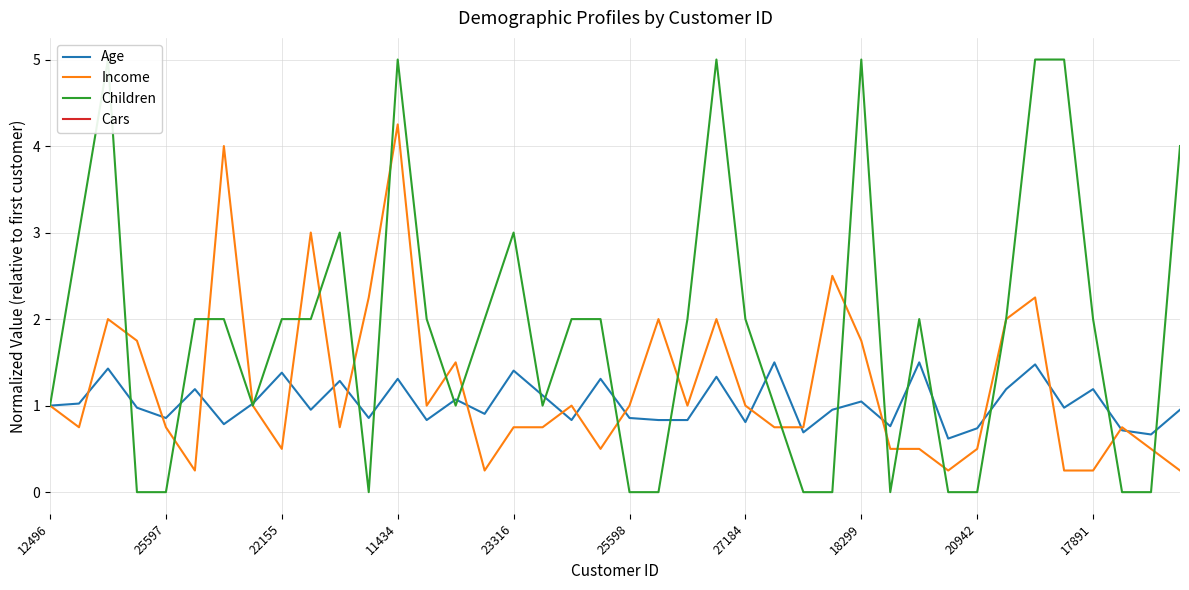

Is it true that Income equals 4.9 at 17891?

False